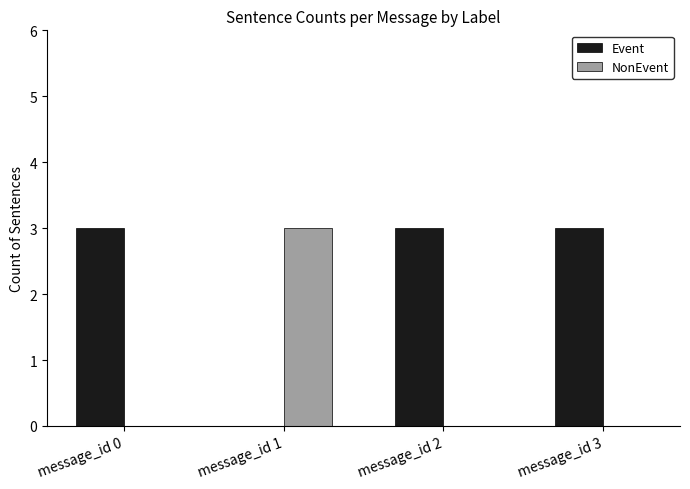

Reading left to right, transcribe all the data shown in this chart.

Event: 3	0	3	3
NonEvent: 0	3	0	0